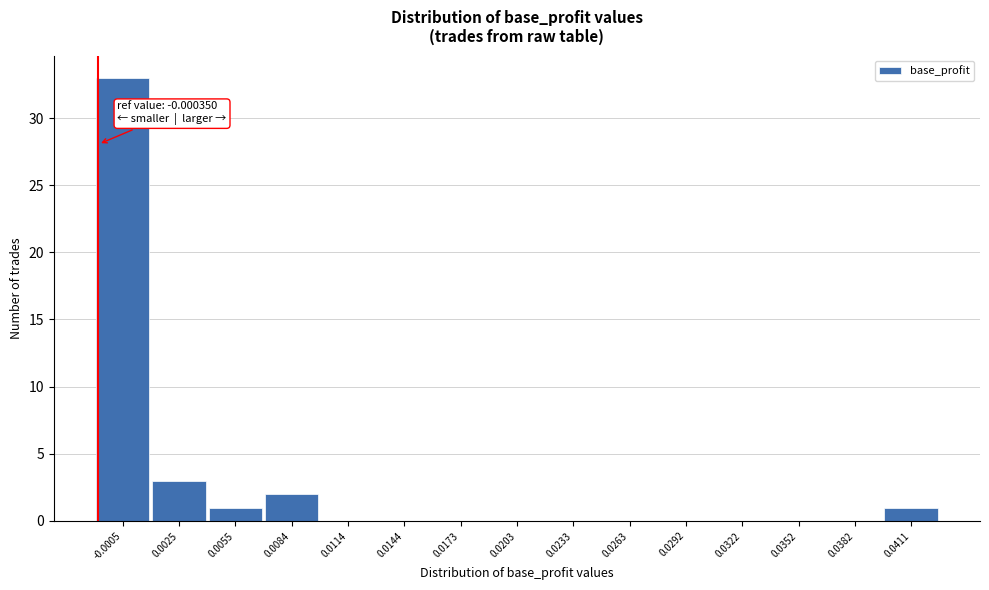

Reading right to left, extract all data points from this chart.

0.0411=1	0.0382=0	0.0352=0	0.0322=0	0.0292=0	0.0263=0	0.0233=0	0.0203=0	0.0173=0	0.0144=0	0.0114=0	0.0084=2	0.0055=1	0.0025=3	-0.0005=33